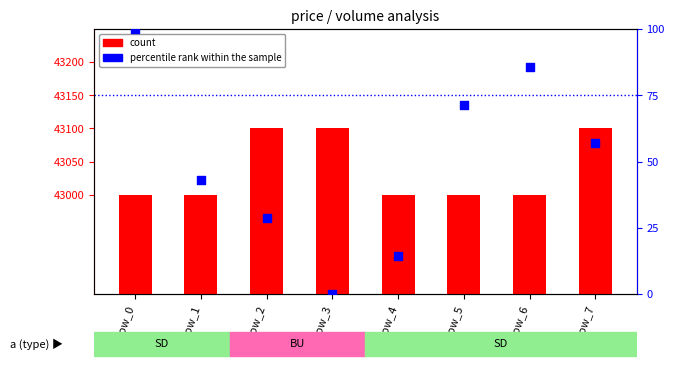

What is the total value across all series at row_7?

43157.1